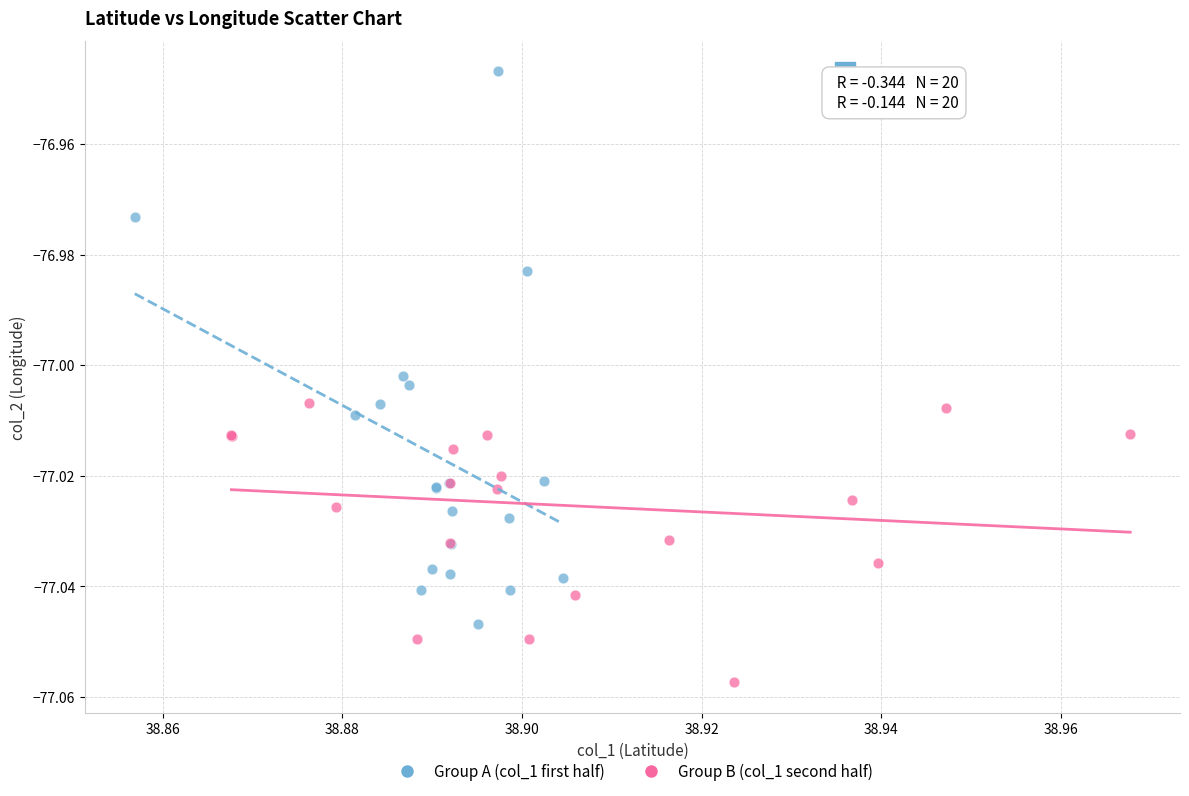

Which series has the largest Y range (max minus min)?

Group A (col_1 first half)